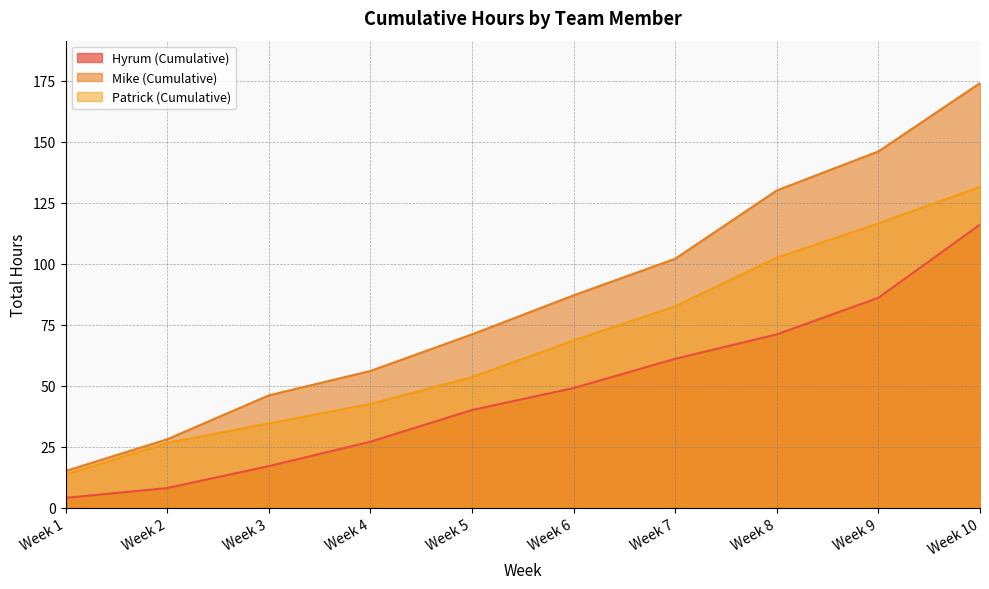

True or false: Patrick (Cumulative) and Hyrum (Cumulative) intersect in this chart.

False